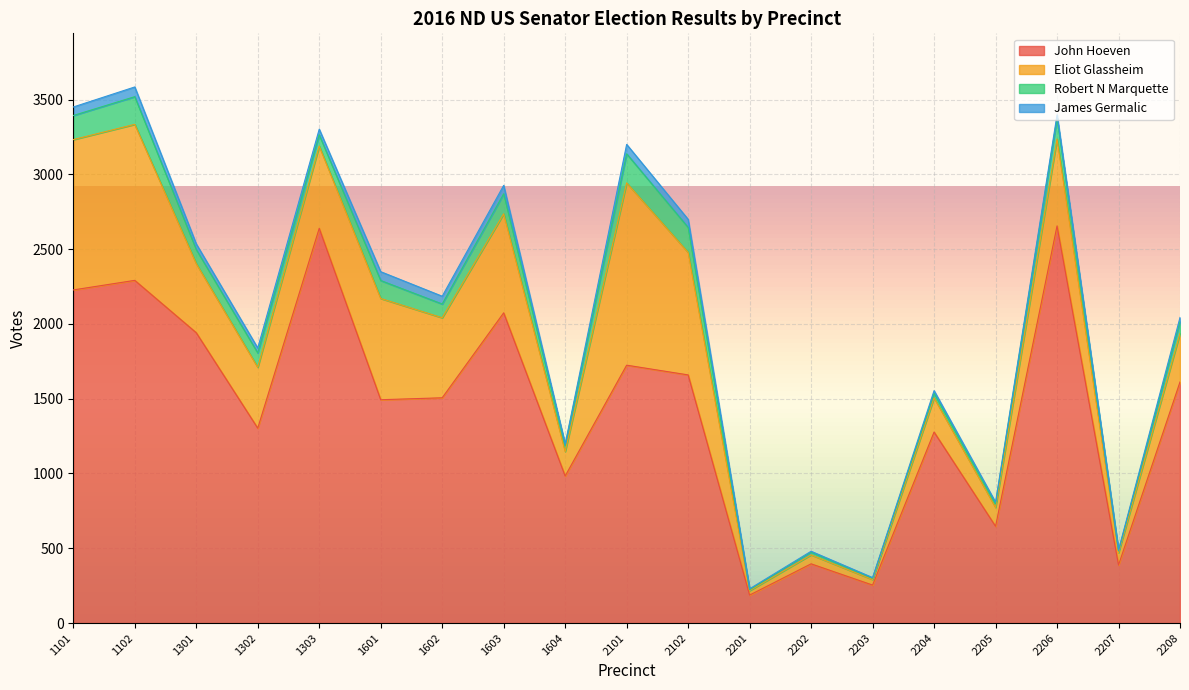

What is the sum of the Eliot Glassheim values at 2207 and 1302?

489